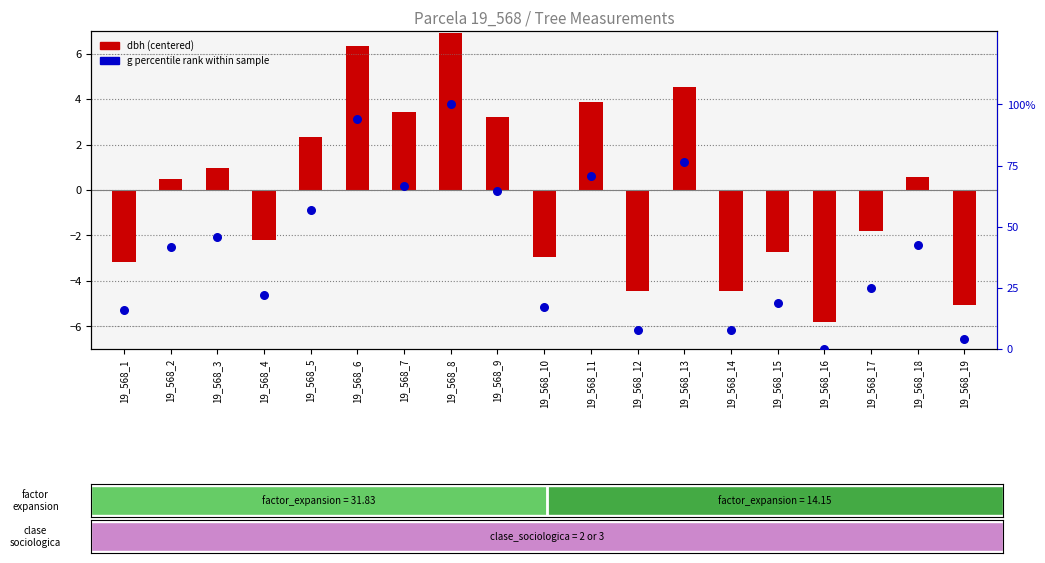

At how many categories does at least one series exceed 70?

4